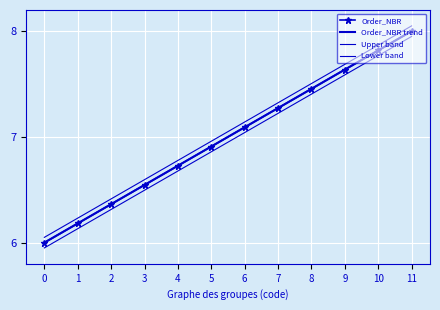

Between 9 and 4, which is larger?

9